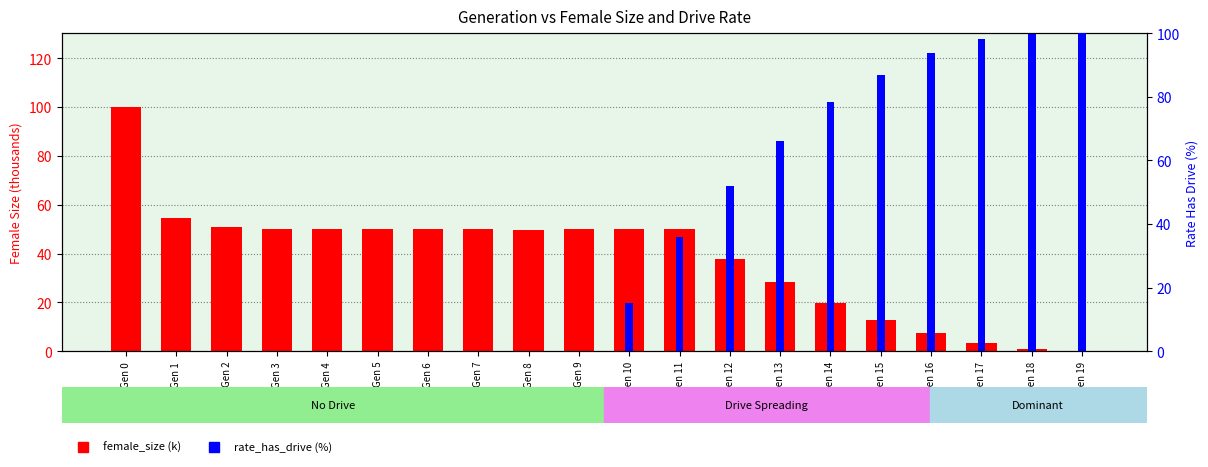

What is the difference between the maximum and minimum values in the rate_has_drive (%) series?

100.0